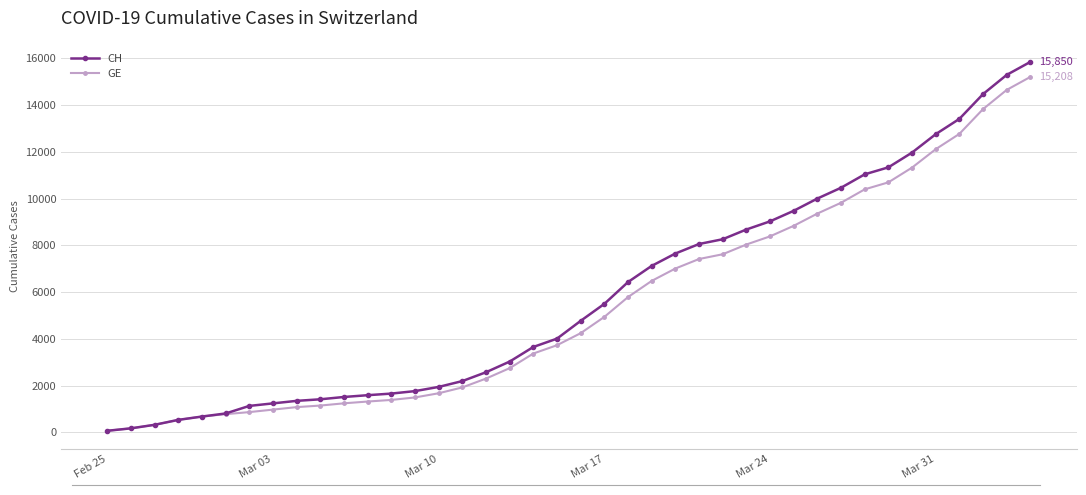

Is this an area chart (filled region under the line)?

No